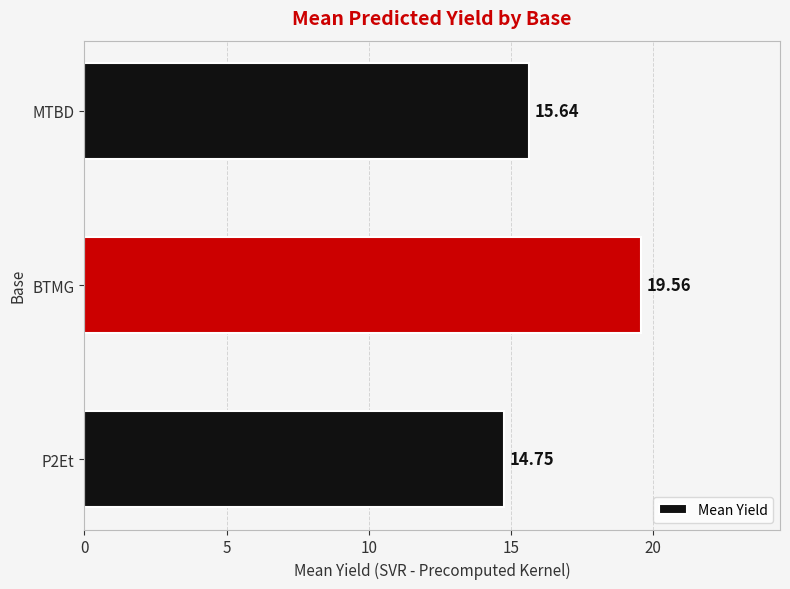

How many bars are there in total?

3